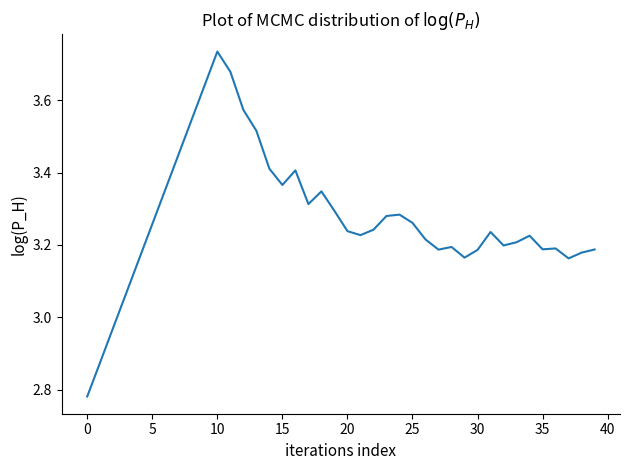

Count the number of values greater than 3.

37